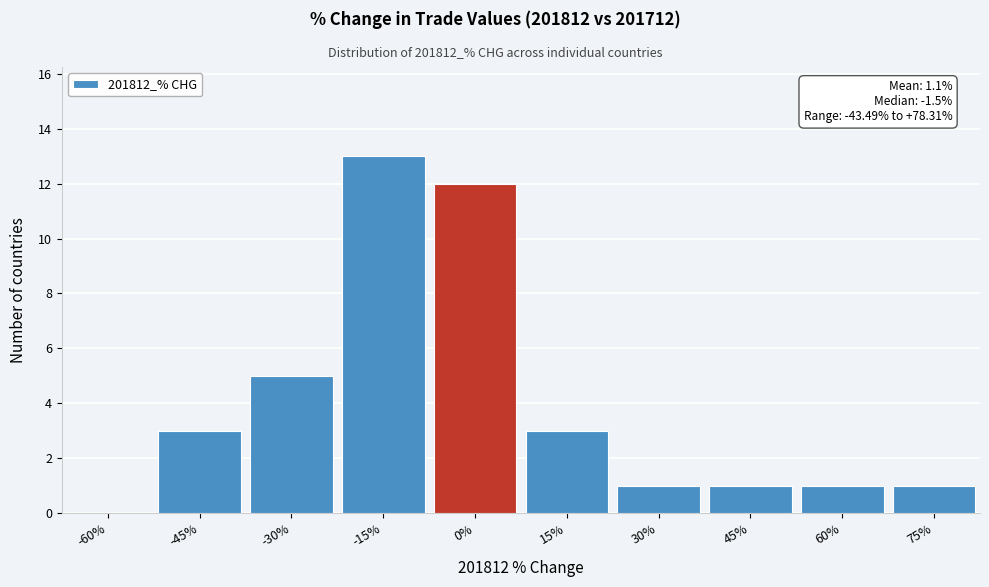

Reading right to left, extract all data points from this chart.

75%=1	60%=1	45%=1	30%=1	15%=3	0%=12	-15%=13	-30%=5	-45%=3	-60%=0